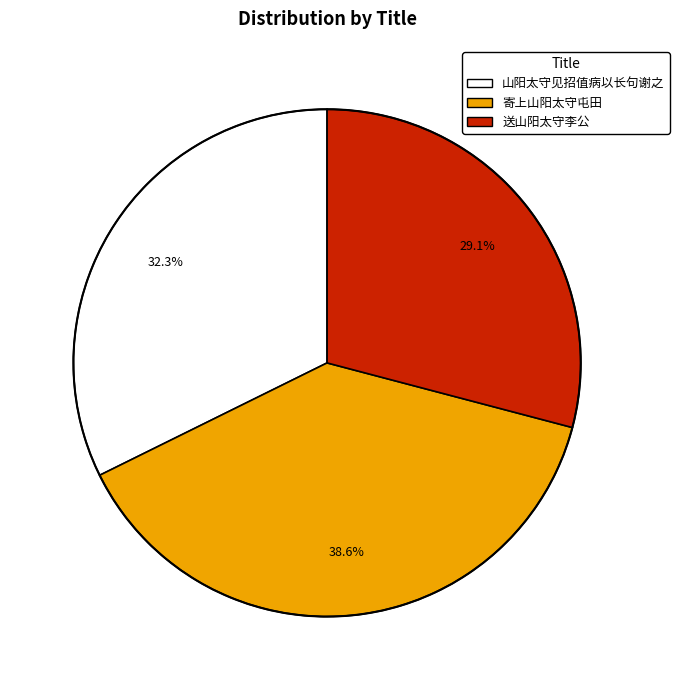

Is there a majority slice in this chart?

No